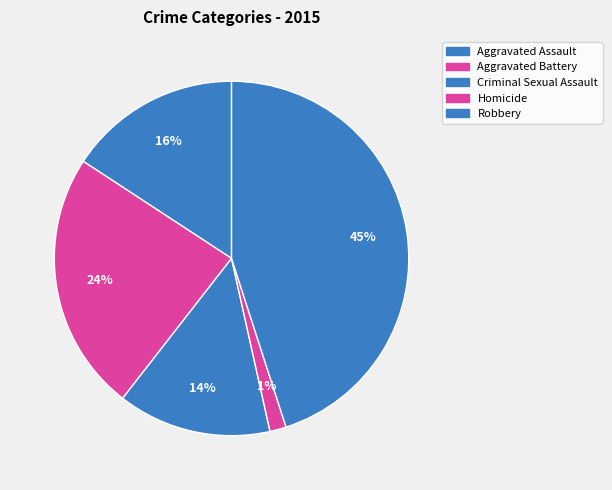

How many segments does this pie chart have?

5